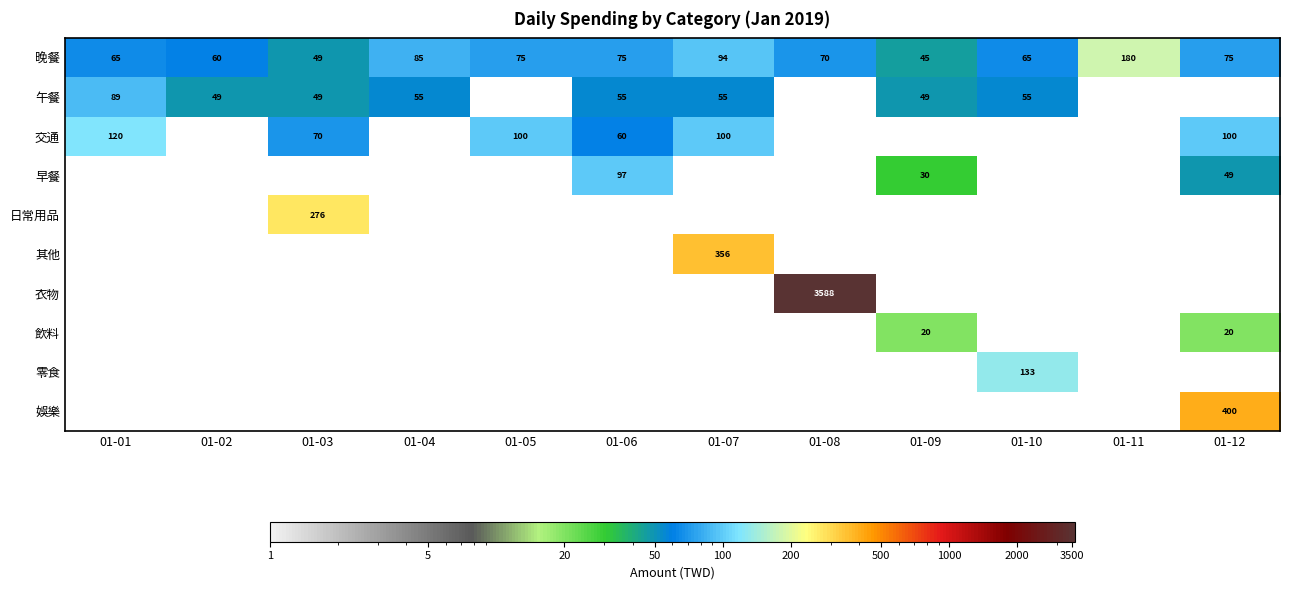

Which has a higher value, 01-08 or 01-07?

01-07